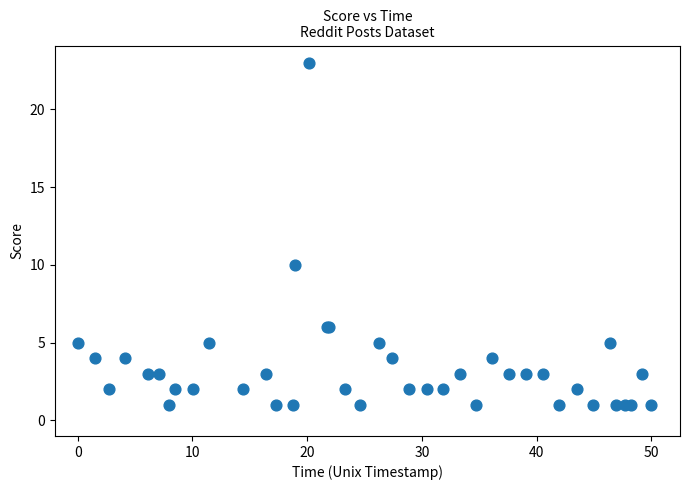

What Y value in the scatter plot is closest to 12?

10